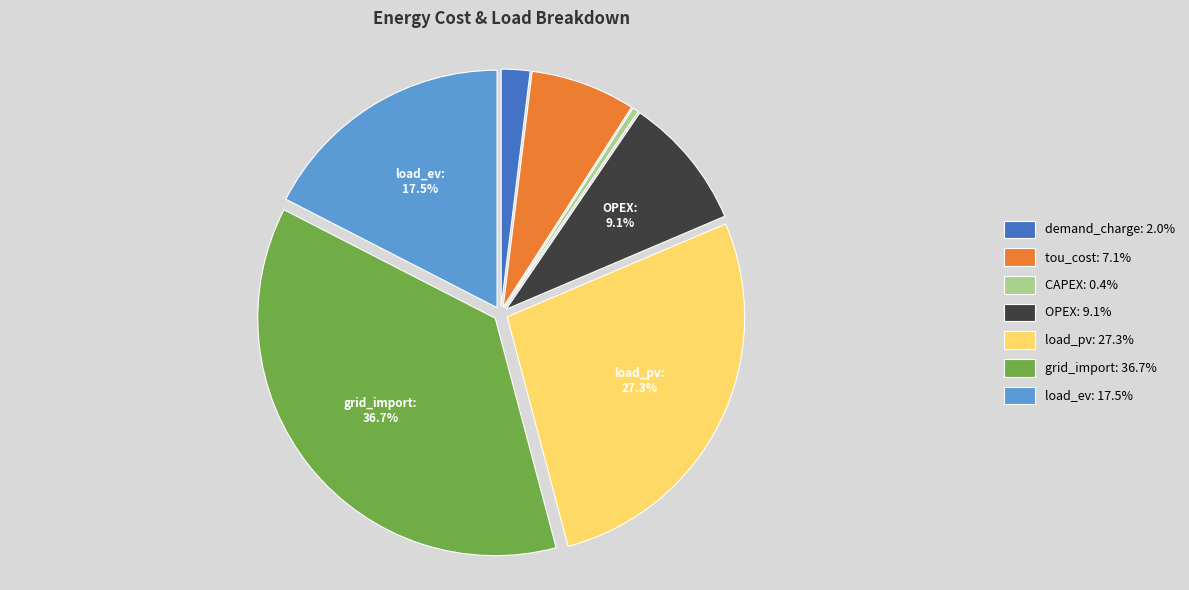

What is the ratio of the value at load_ev: 17.5% to the value at CAPEX: 0.4%?

42.2